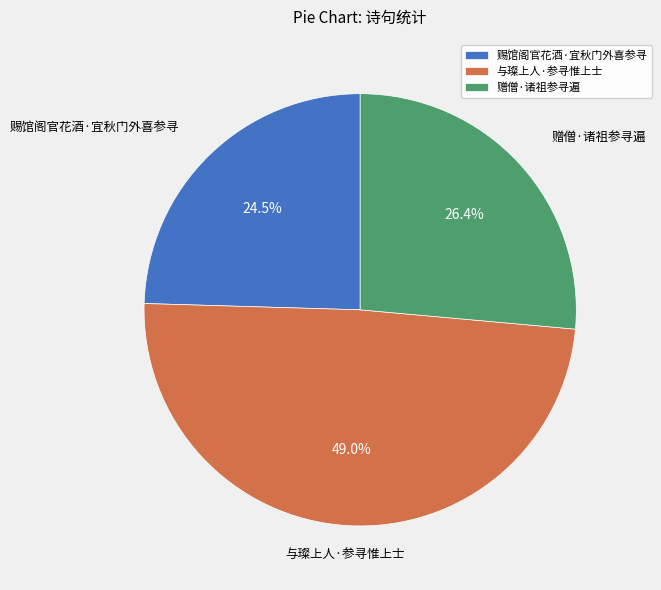

Which slice is the smallest?

赐馆阁官花酒·宜秋门外喜参寻